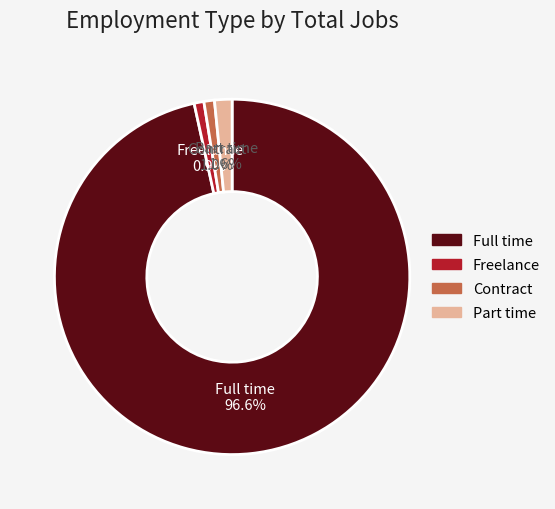

How many segments does this pie chart have?

4